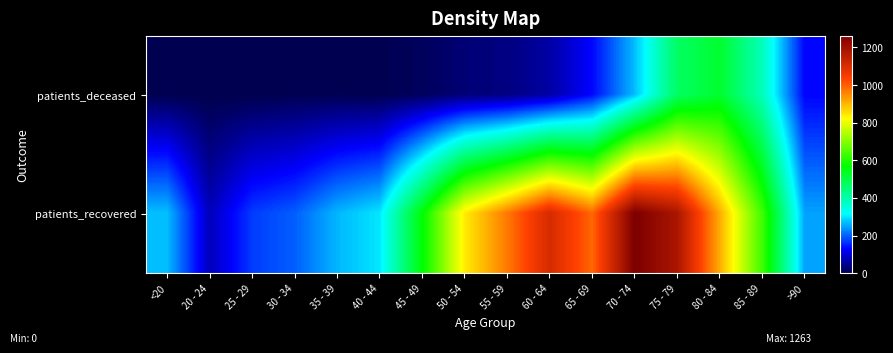

Which series has the largest total across all categories?

patients_recovered